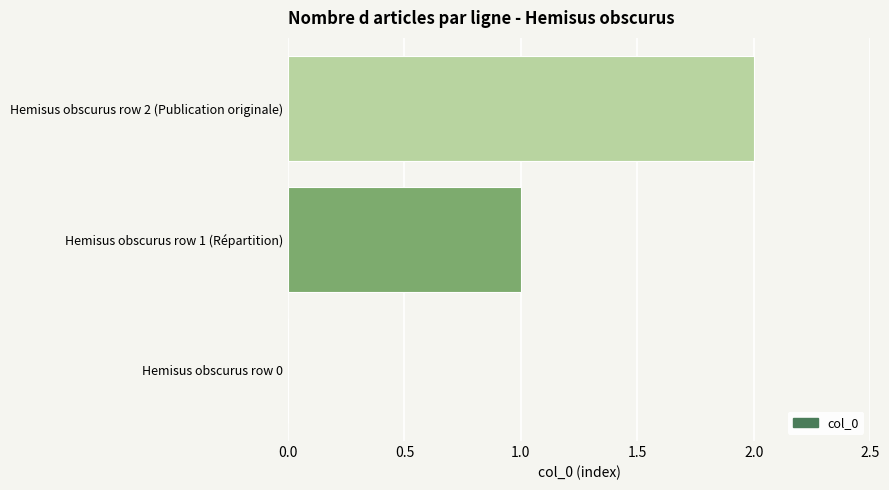

Which label corresponds to the largest value in the chart?

Hemisus obscurus row 2 (Publication originale)